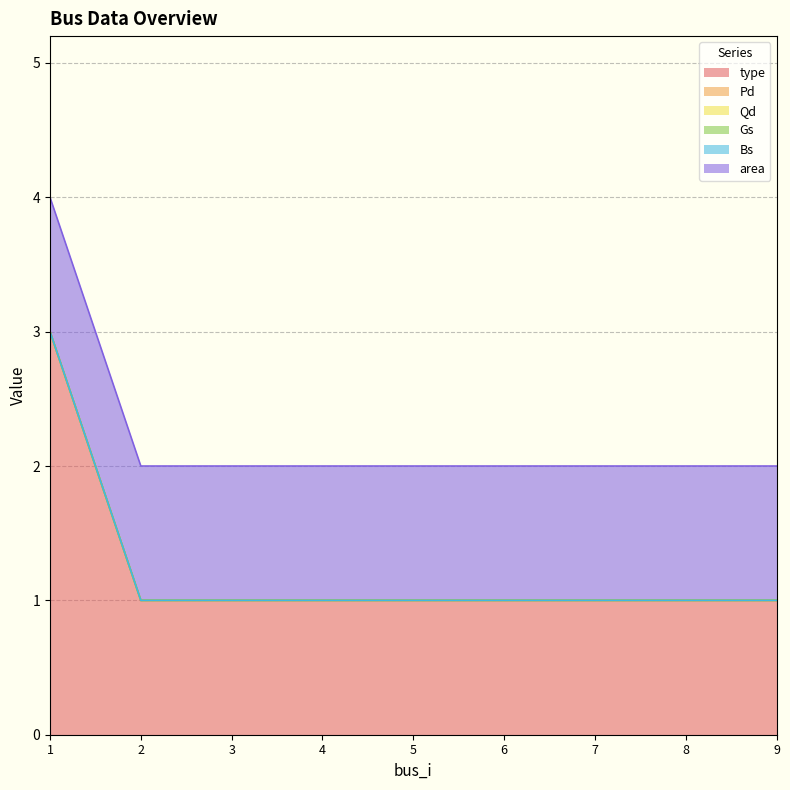

True or false: Gs and Pd cross at least once.

False